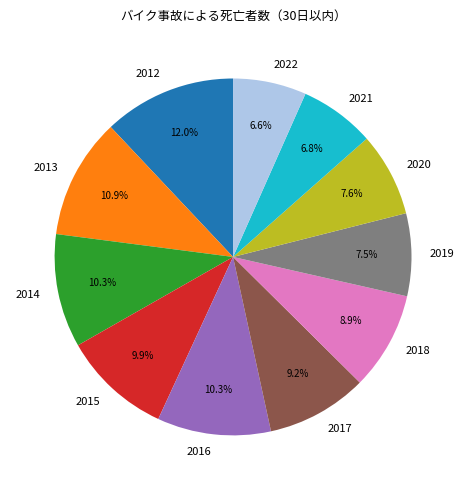

To the nearest percent, what is the difference between the 2022 and 2016 slice percentages?

4%